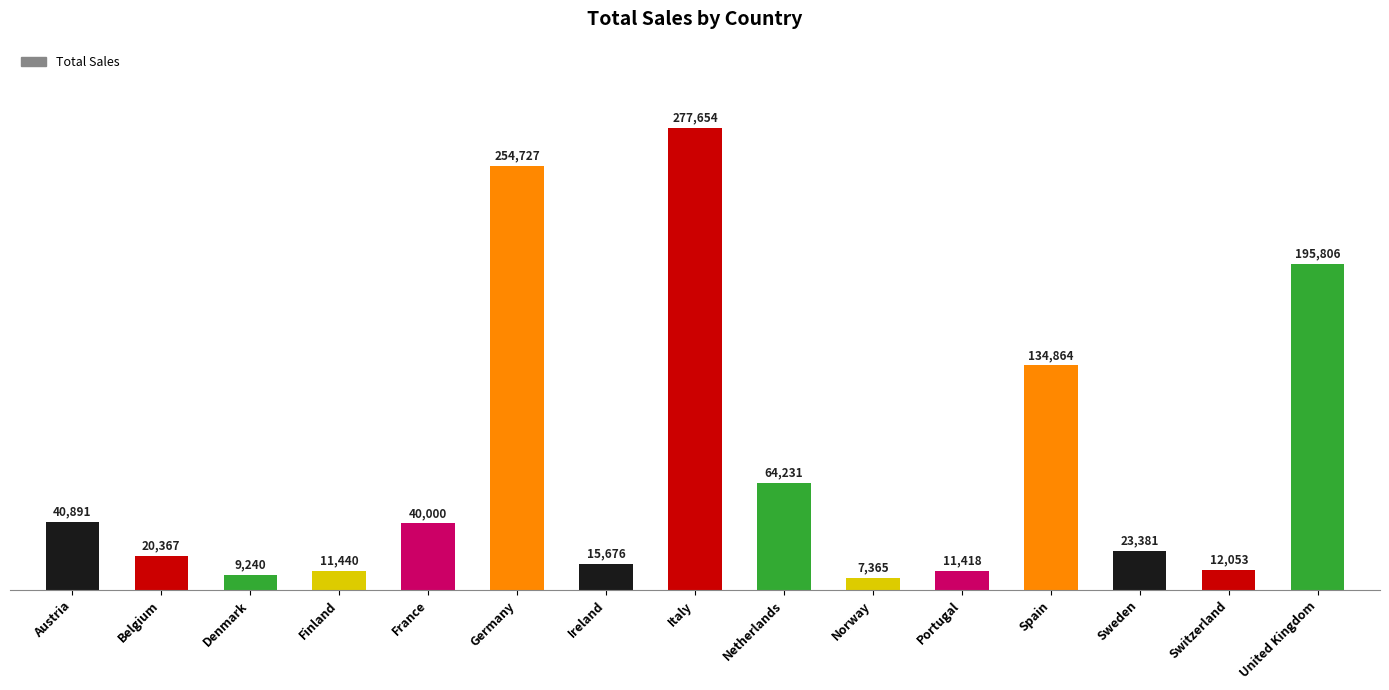

What is the difference between the values at Netherlands and Germany?

190496